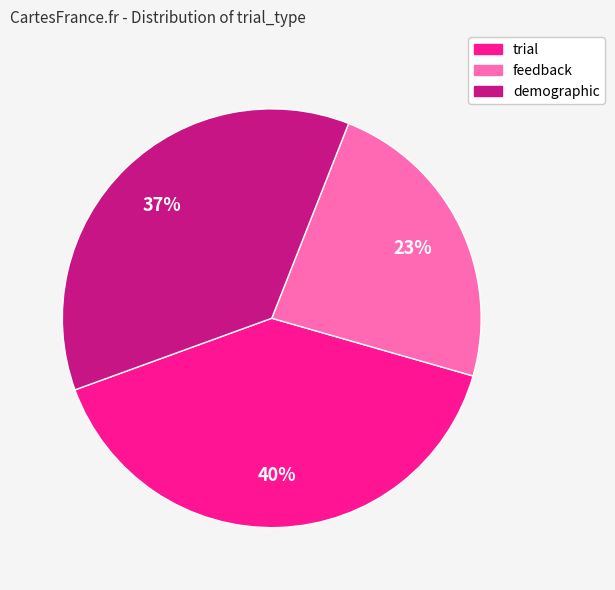

What percentage is the trial slice, to the nearest percent?

40%